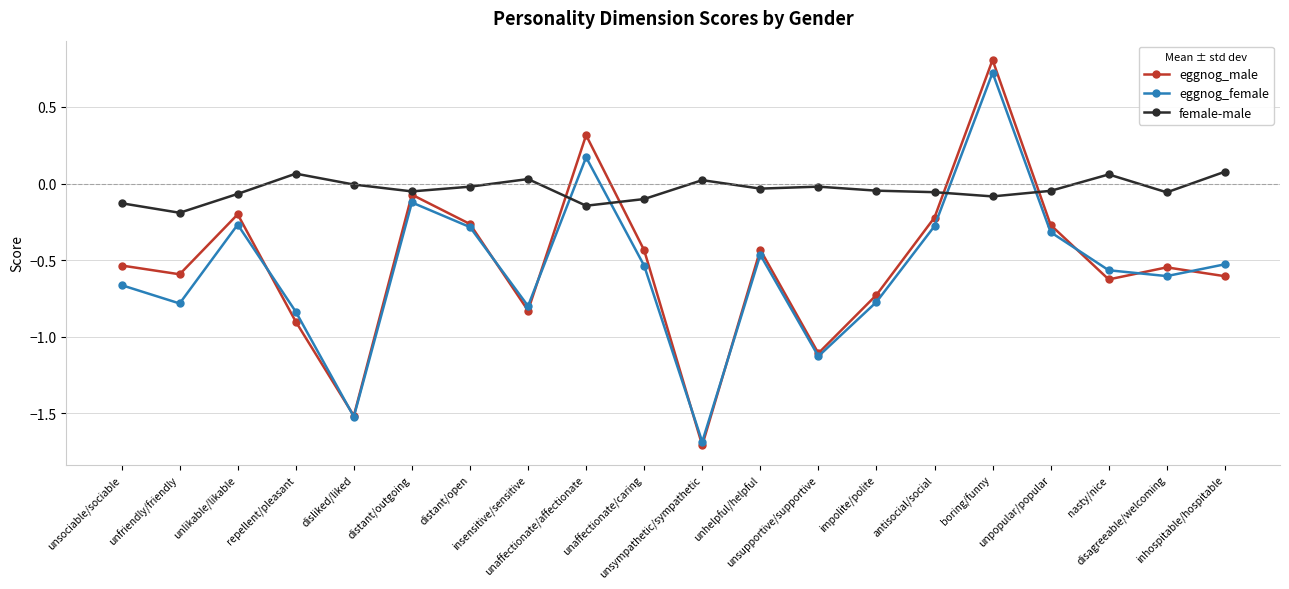

At which label does eggnog_female reach its peak?

boring/funny